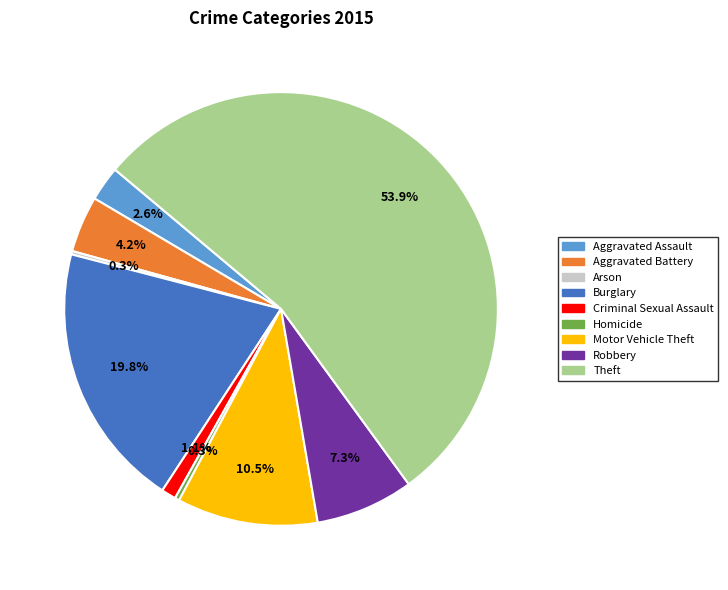

Is there a majority slice in this chart?

Yes